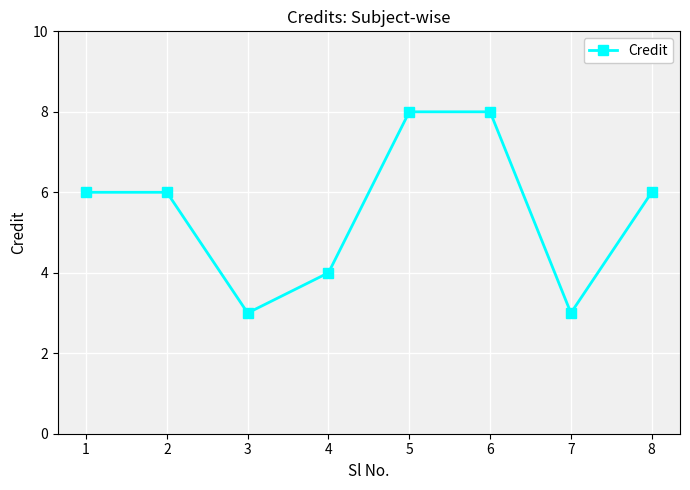

How many distinct data groups are displayed?

1